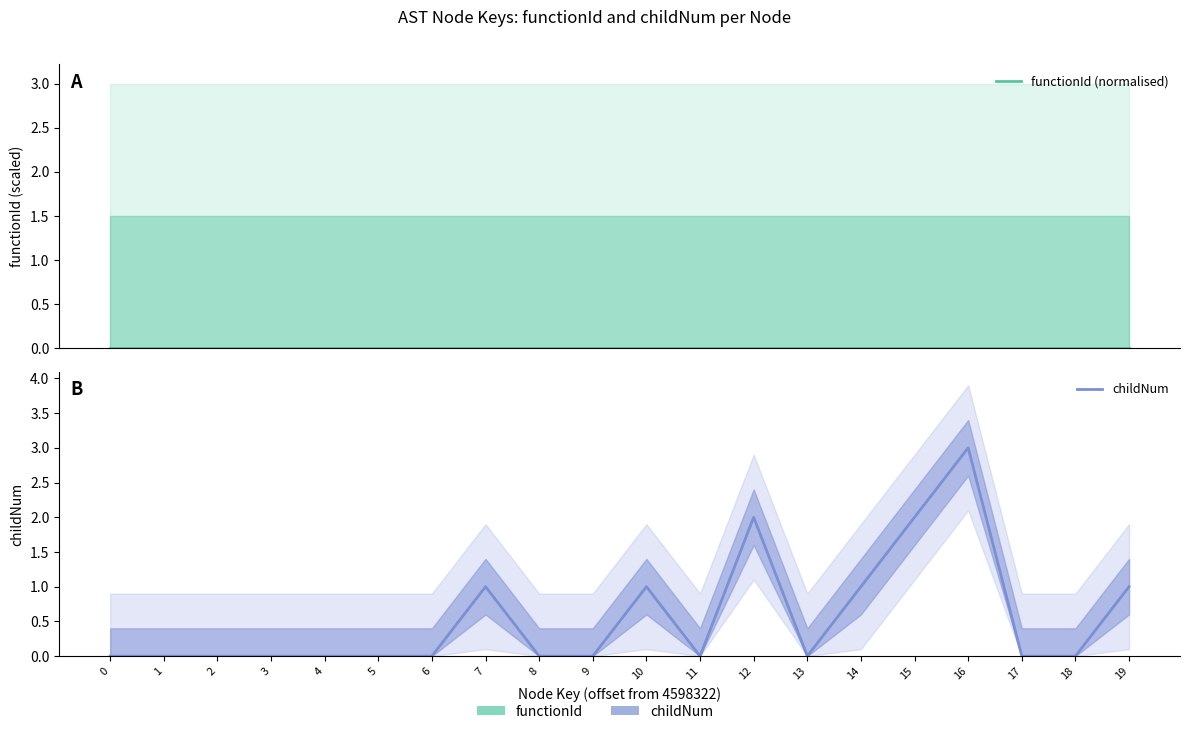

True or false: functionId (normalised) and childNum cross at least once.

False